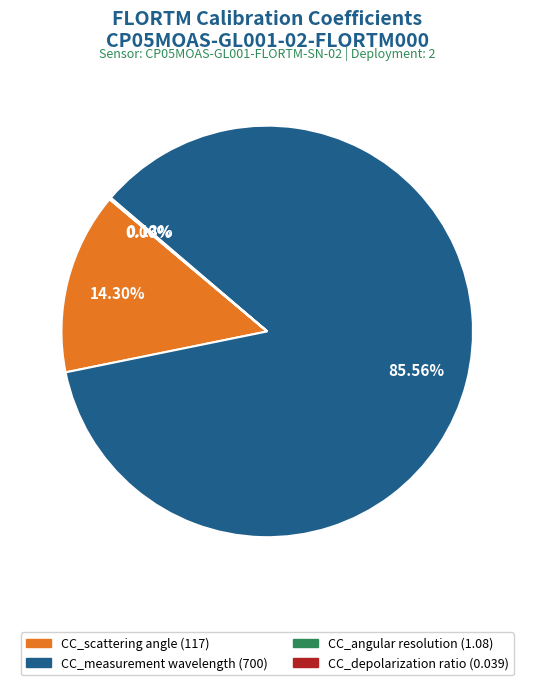

Which slice is the largest?

CC_measurement wavelength